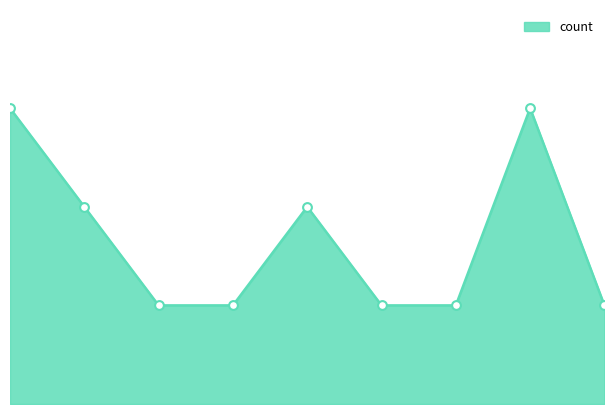

Approximately how many times larger is the value at 6 compared to 1?

0.5